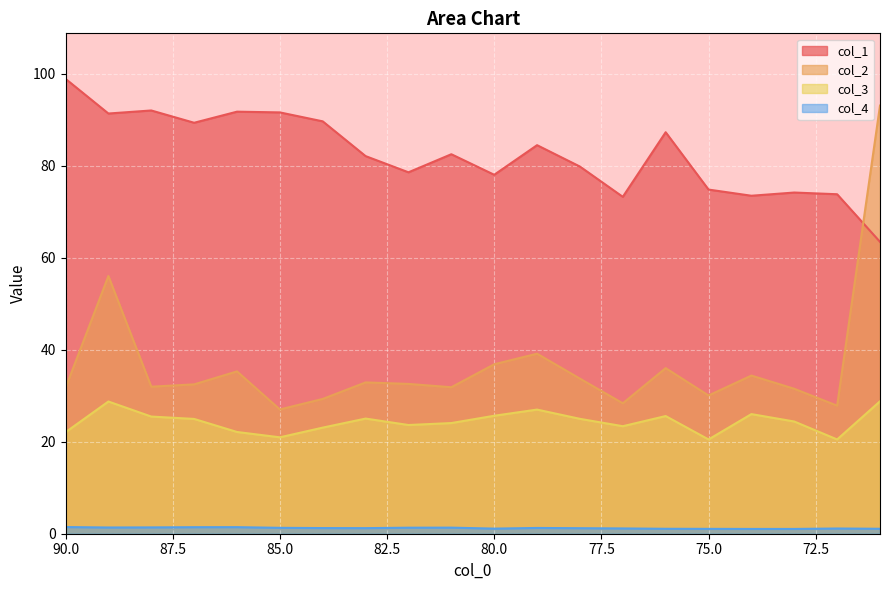

Reading left to right, list all the values displayed in this chart.

col_1: 90=98.9	89=91.4	88=92.1	87=89.4	86=91.8	85=91.6	84=89.7	83=82.1	82=78.6	81=82.5	80=78.1	79=84.5	78=79.9	77=73.3	76=87.3	75=74.9	74=73.5	73=74.2	72=73.8	71=63.5
col_2: 90=31.7	89=56.1	88=32.0	87=32.5	86=35.3	85=27.0	84=29.3	83=32.9	82=32.6	81=31.9	80=36.9	79=39.2	78=33.7	77=28.4	76=36.0	75=30.1	74=34.4	73=31.5	72=27.9	71=93.1
col_3: 90=22.1	89=28.8	88=25.5	87=25.0	86=22.1	85=21.0	84=23.1	83=25.0	82=23.6	81=24.1	80=25.7	79=27.0	78=25.0	77=23.4	76=25.6	75=20.5	74=26.0	73=24.4	72=20.5	71=28.8
col_4: 90=1.4	89=1.4	88=1.4	87=1.4	86=1.4	85=1.3	84=1.2	83=1.2	82=1.3	81=1.3	80=1.1	79=1.3	78=1.2	77=1.1	76=1.1	75=1.1	74=1.0	73=1.0	72=1.1	71=1.1